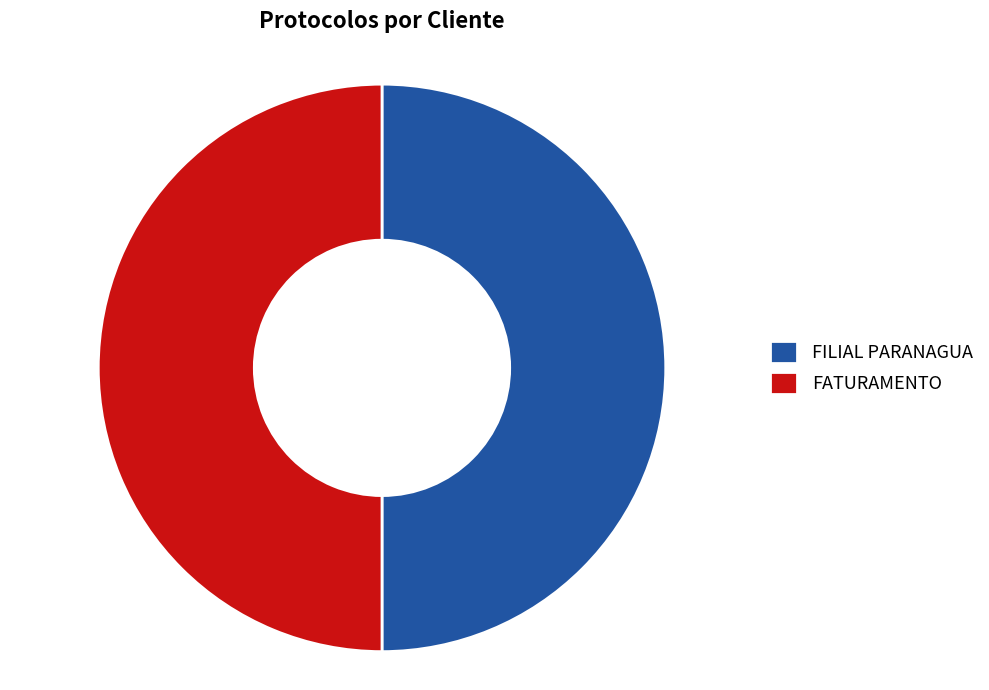

Combined, do FATURAMENTO and FILIAL PARANAGUA account for over 50%?

Yes